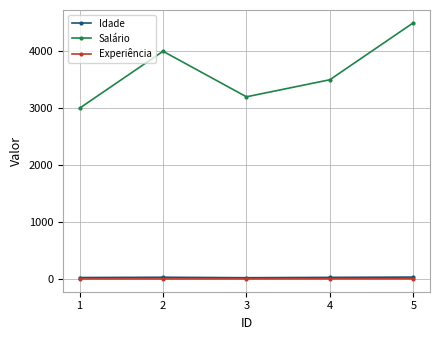

Which series has the widest spread of values?

Salário